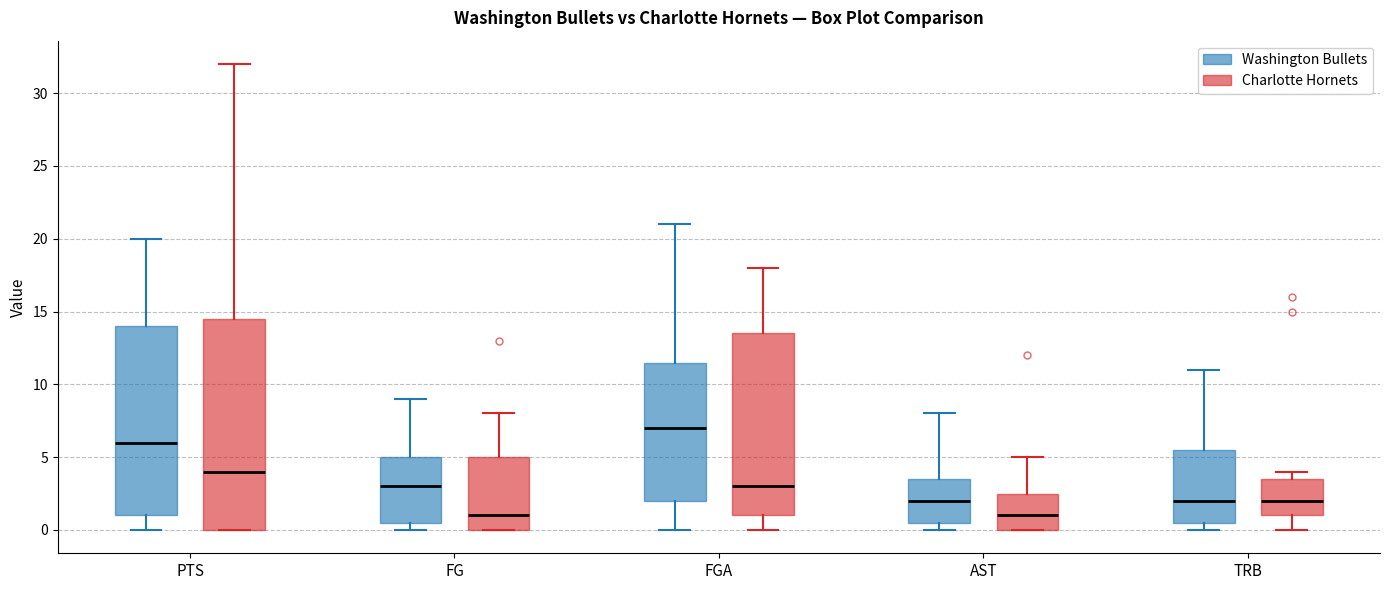

Which box's median line is the highest?

FGA (Washington Bullets)